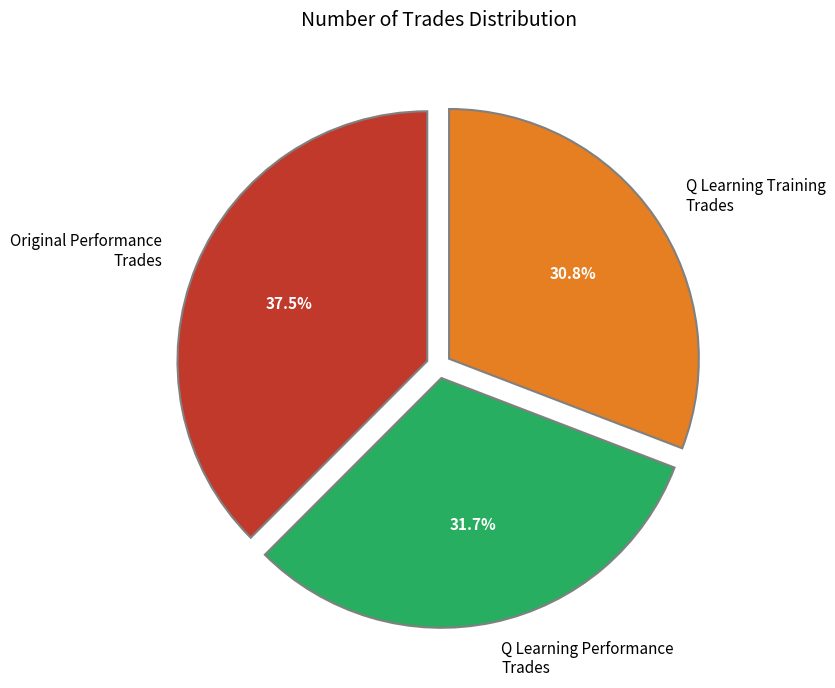

Is there a majority slice in this chart?

No